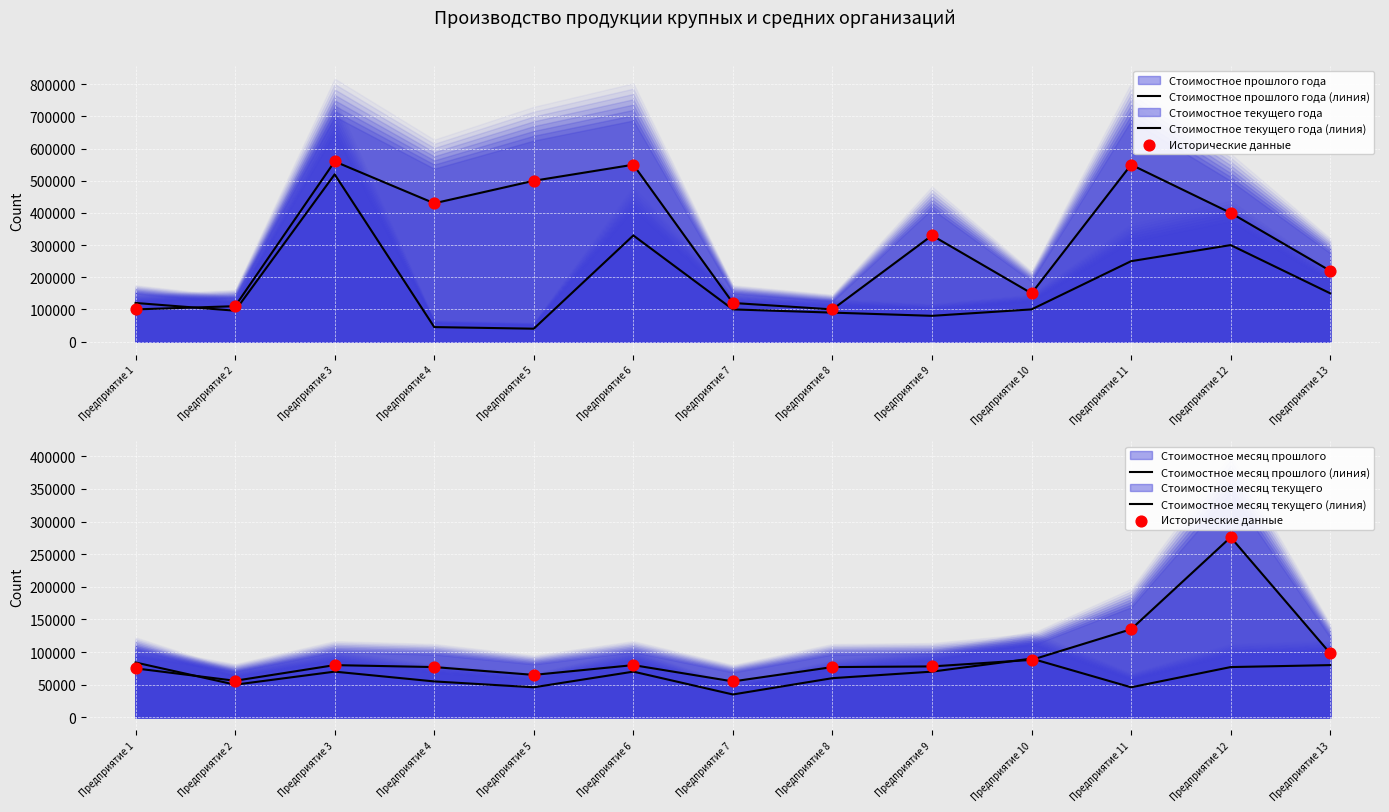

At how many categories does at least one series exceed 320222?

7